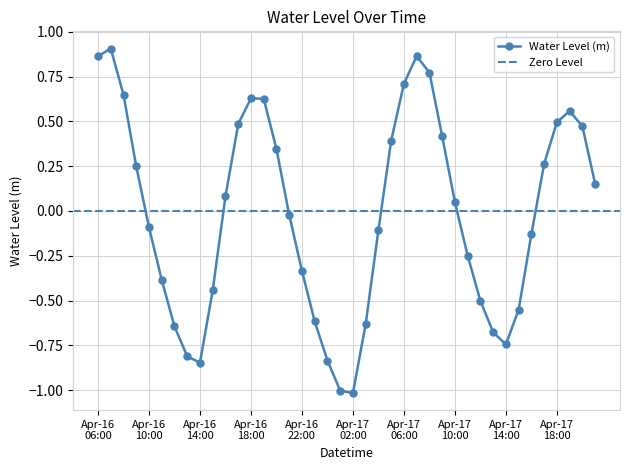

Reading right to left, what are all the values shown in this chart?

0.2	0.5	0.6	0.5	0.3	-0.1	-0.6	-0.7	-0.7	-0.5	-0.2	0.0	0.4	0.8	0.9	0.7	0.4	-0.1	-0.6	-1.0	-1.0	-0.8	-0.6	-0.3	-0.0	0.3	0.6	0.6	0.5	0.1	-0.4	-0.8	-0.8	-0.6	-0.4	-0.1	0.2	0.6	0.9	0.9